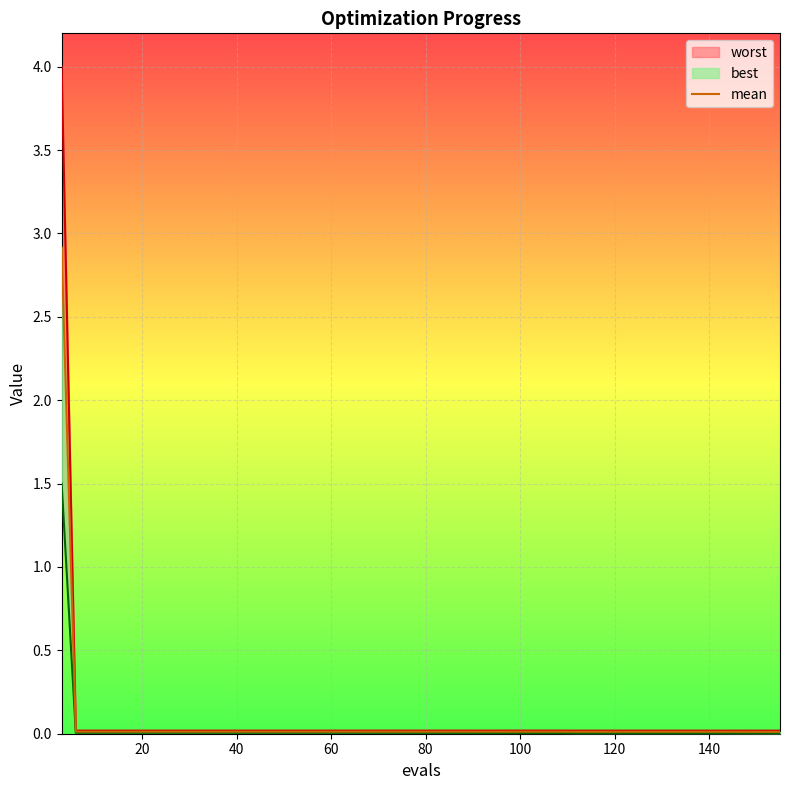

What is the label of the 8th point from the left?

140